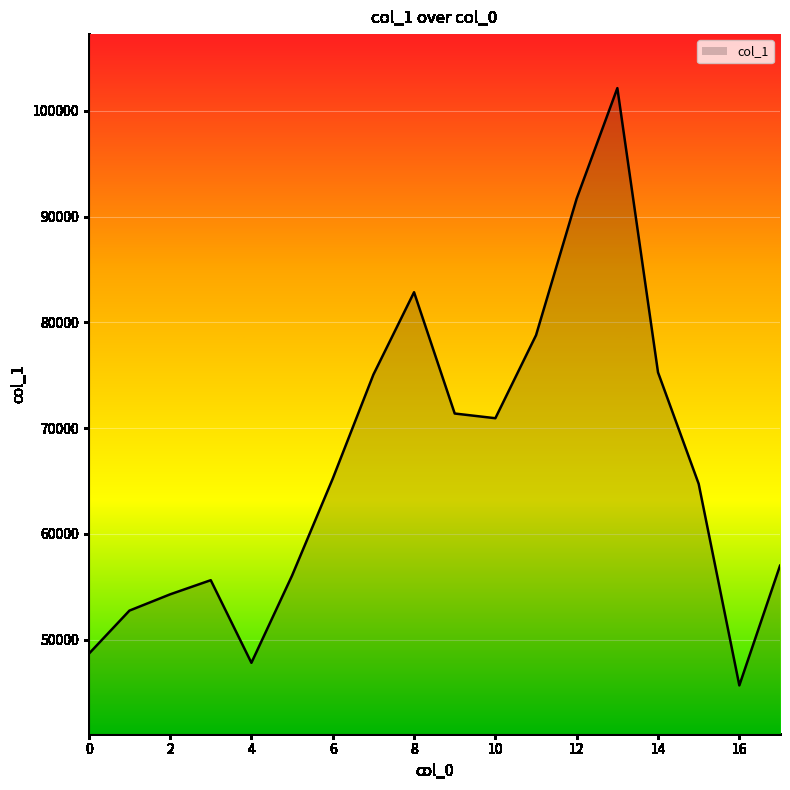

What is the minimum value shown in the chart?

45678